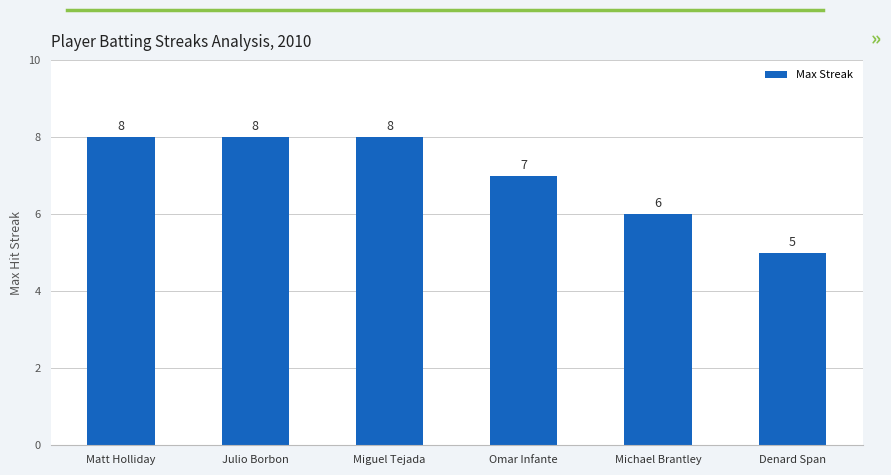

Read the value at Matt Holliday.

8